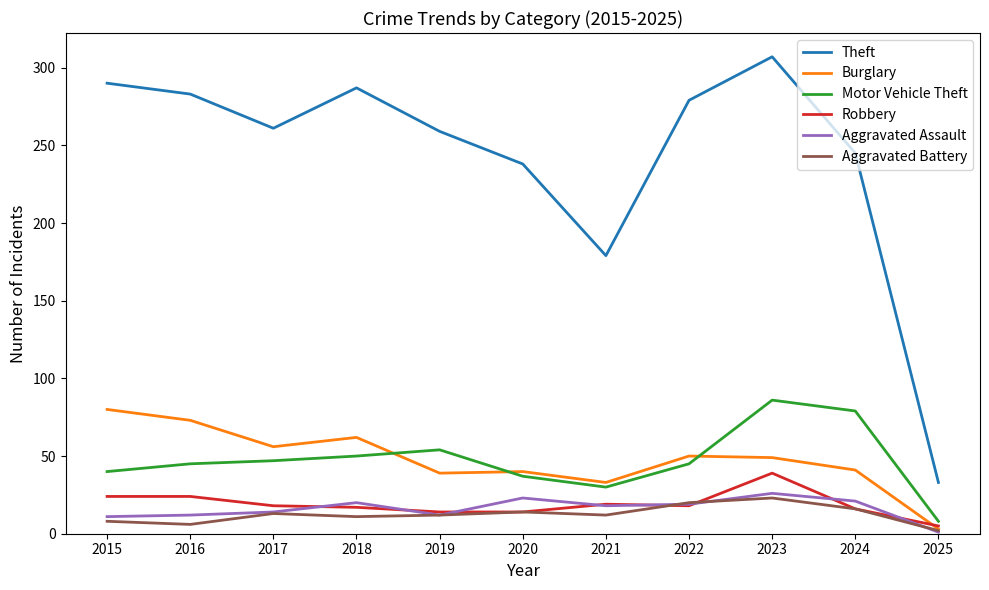

What is the difference between the maximum and second lowest values in the Theft series?

128